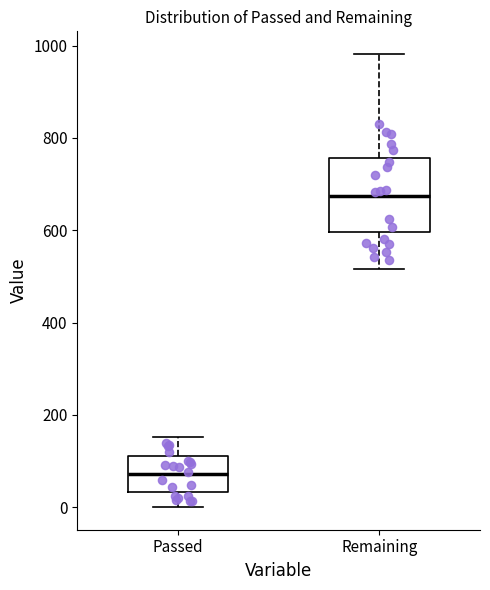

Which box is the tallest, from its lower edge to its upper edge?

Remaining